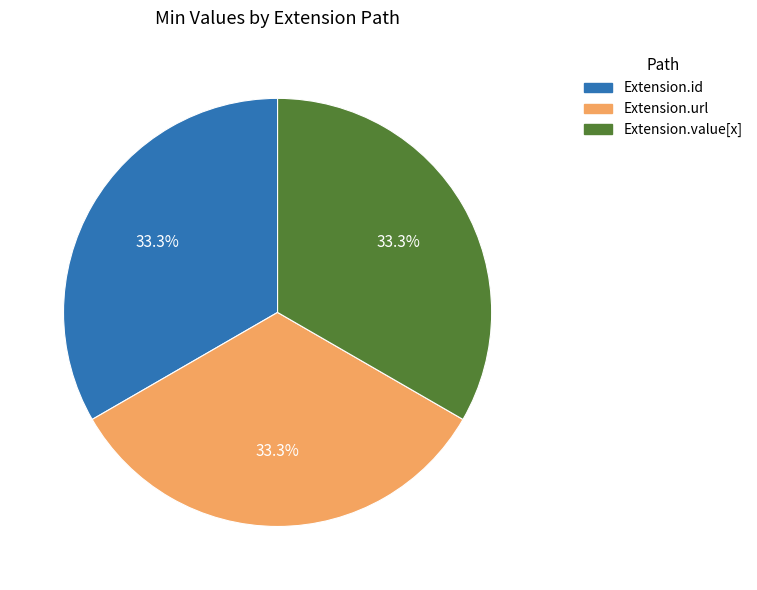

To the nearest percent, what is the average slice percentage?

33%